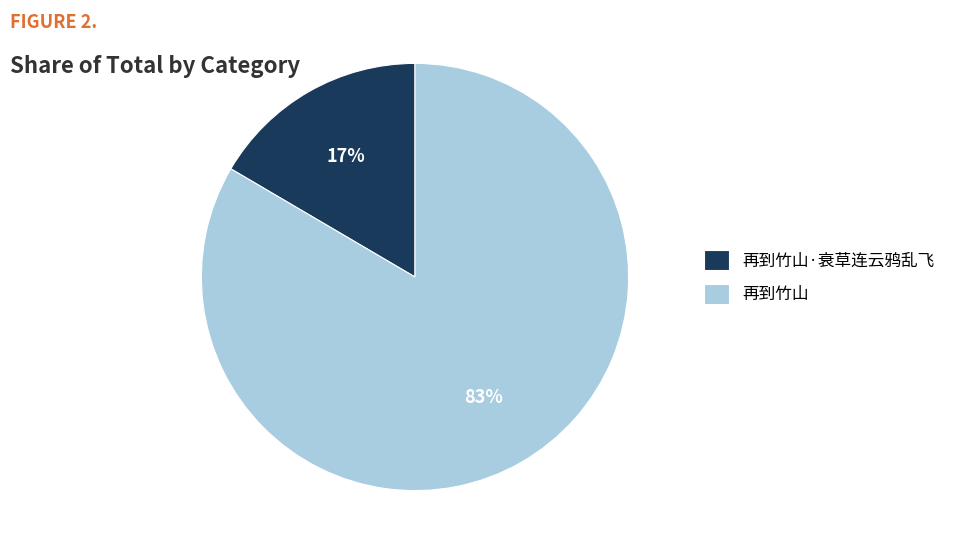

True or false: 再到竹山·衰草连云鸦乱飞 accounts for 17% of the total.

True